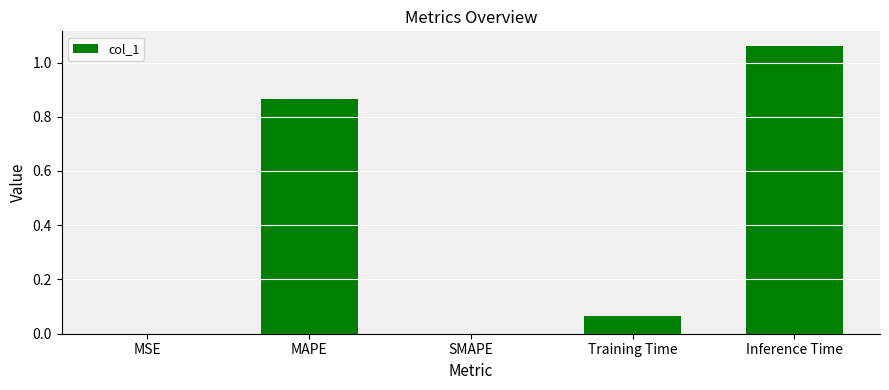

What is the sum of all values?

2.0